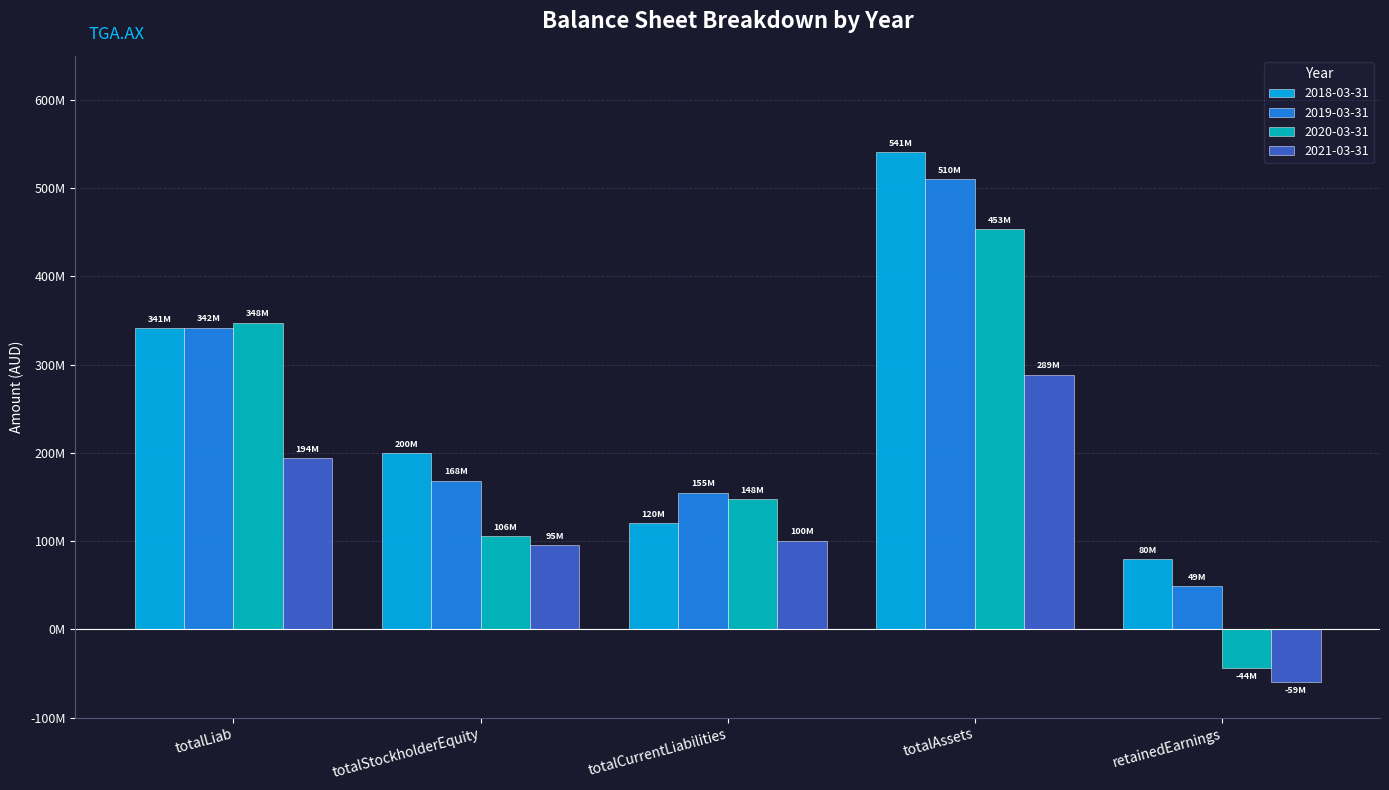

What is the sum of all 2018-03-31 values?

1281872000